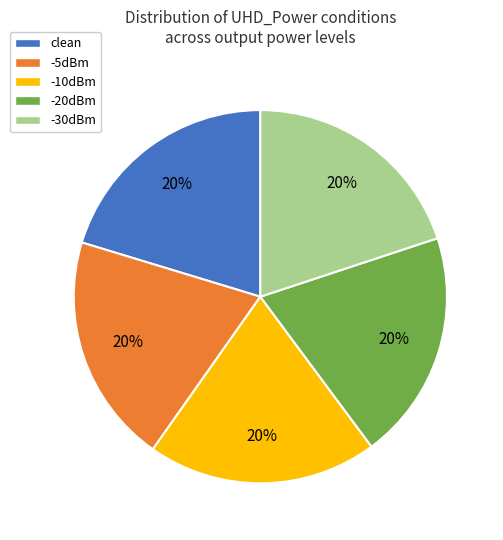

Is -10dBm the majority of the pie?

No